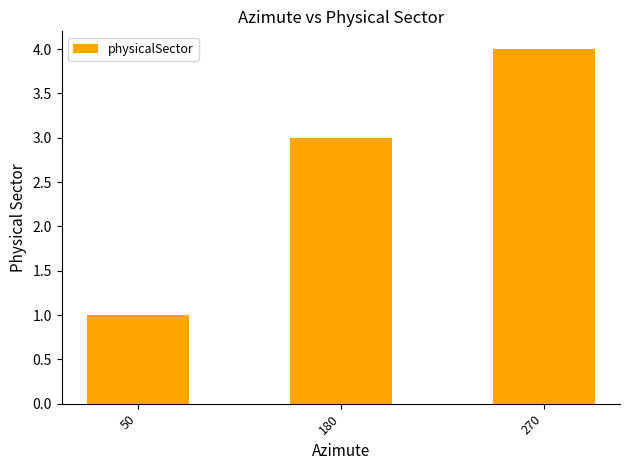

What is the change in value from 180 to 270?

+1